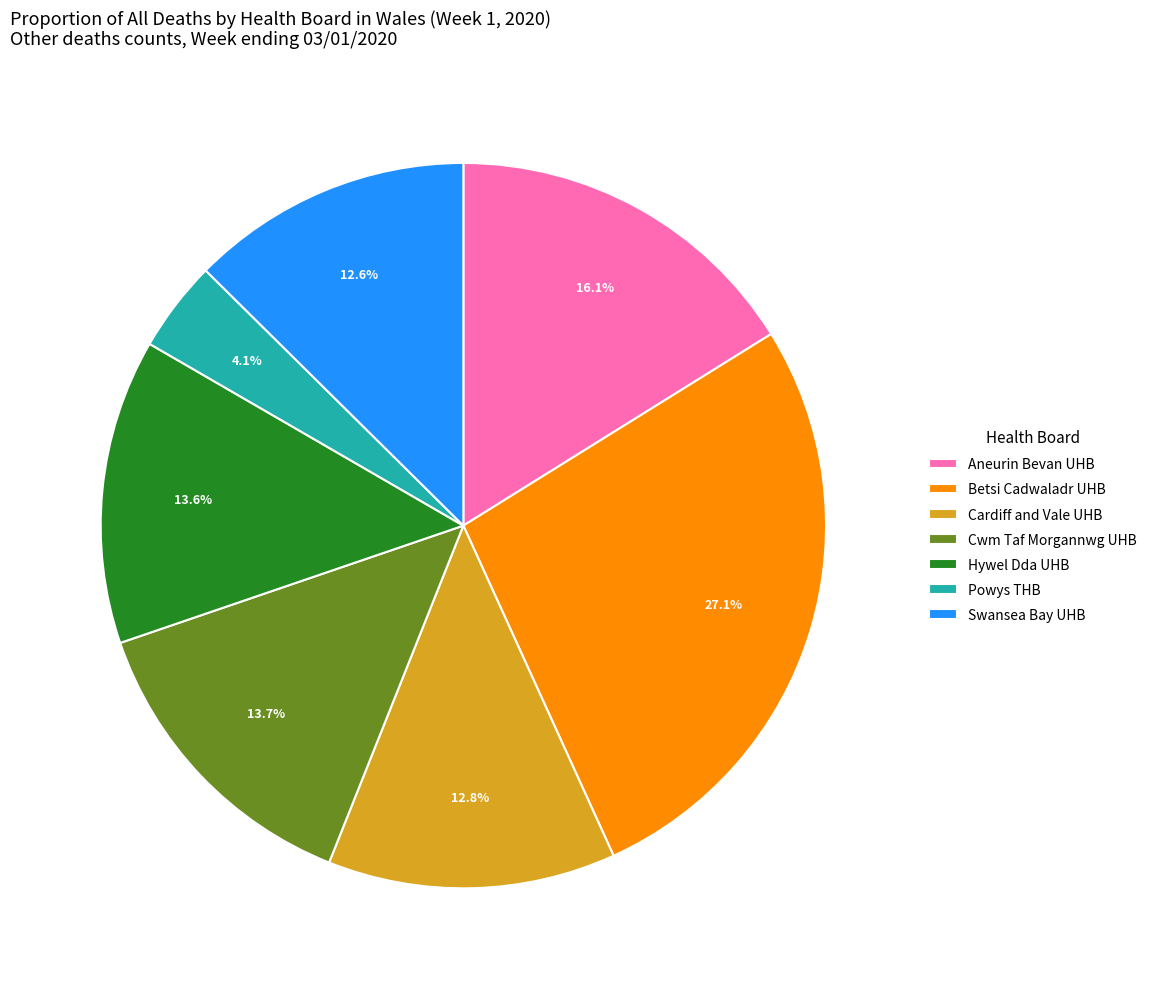

Combined, what portion of the pie is Cardiff and Vale UHB and Betsi Cadwaladr UHB?

39.9%